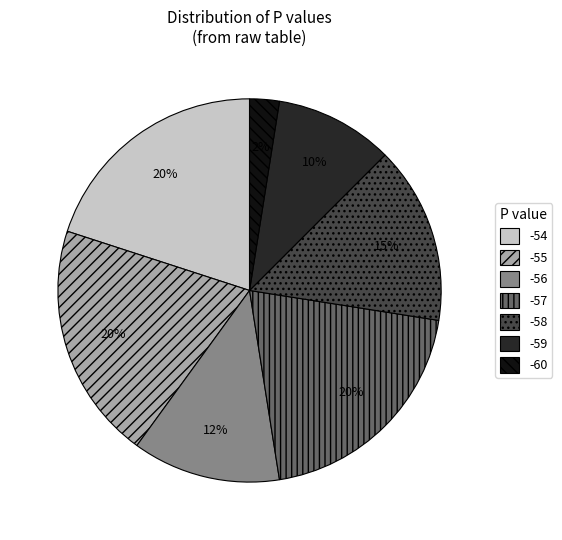

Is the sum of -57 and -56 greater than half?

No